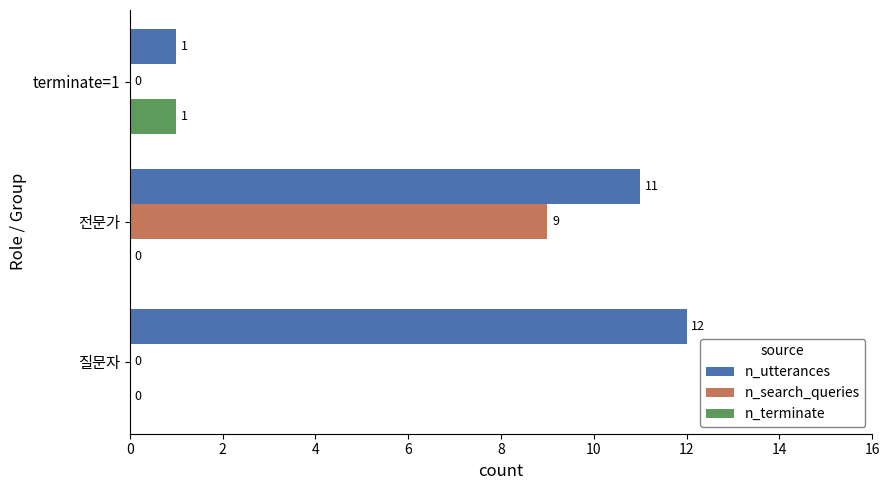

Count the number of categories in the chart.

3